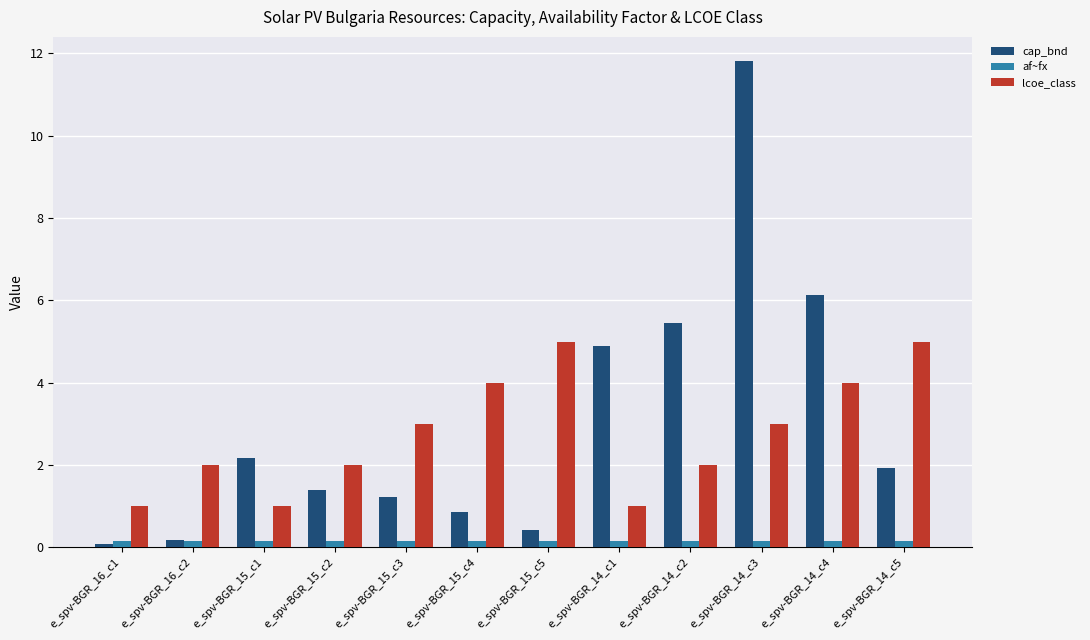

Between e_spv-BGR_15_c3 and e_spv-BGR_14_c5, which series saw the biggest shift?

lcoe_class